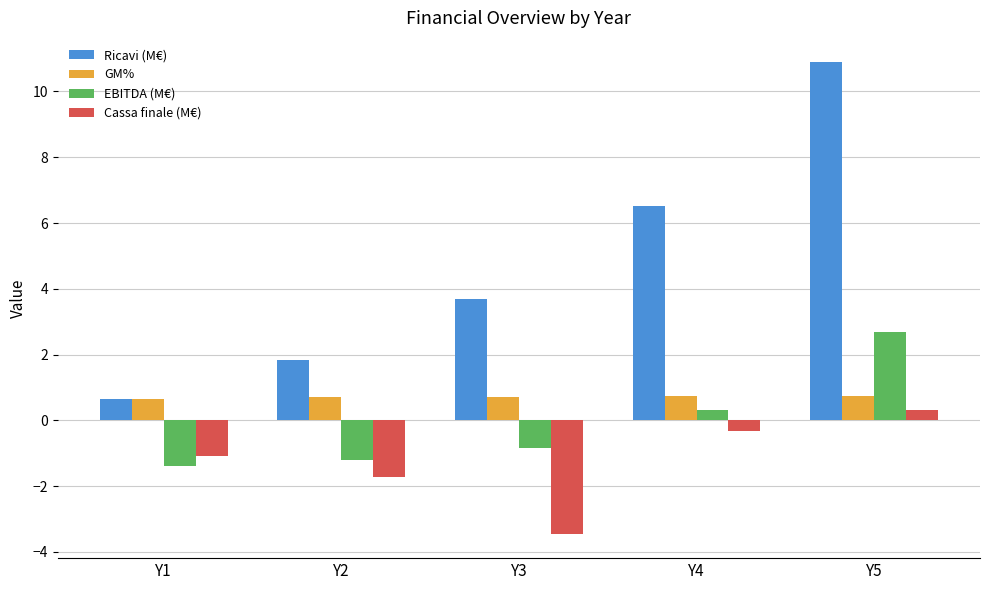

How many values in Cassa finale (M€) are above zero?

1